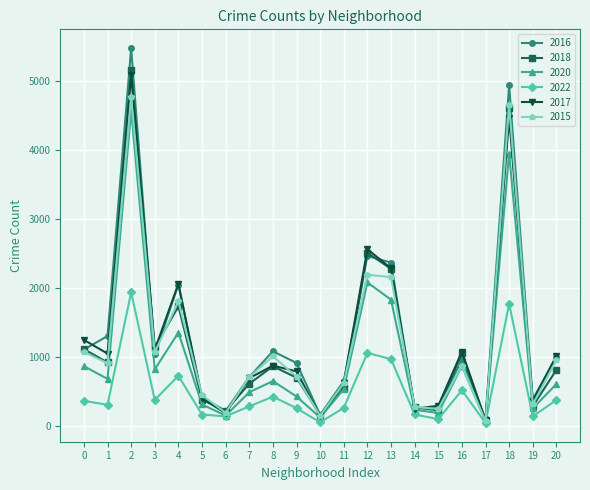

Which series has the largest range (max minus min)?

2016